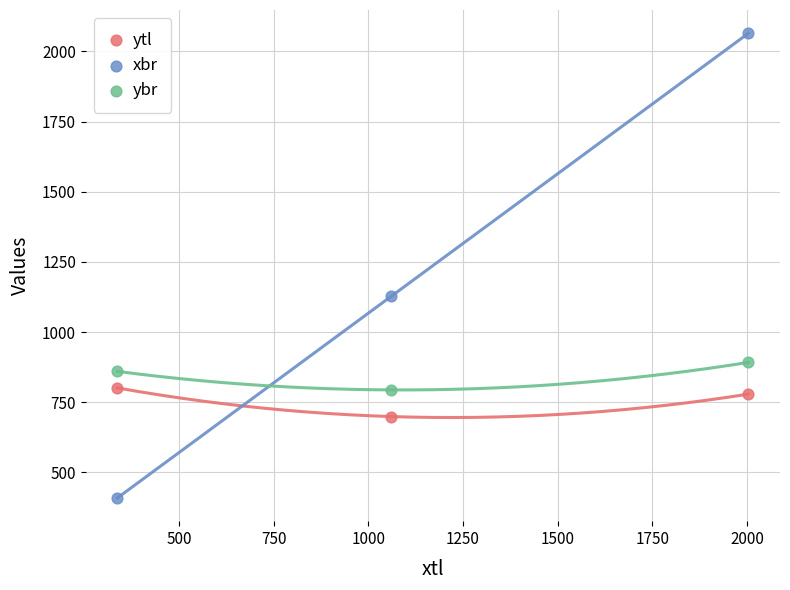

In the xbr series, what Y value is closest to 1237?

1127